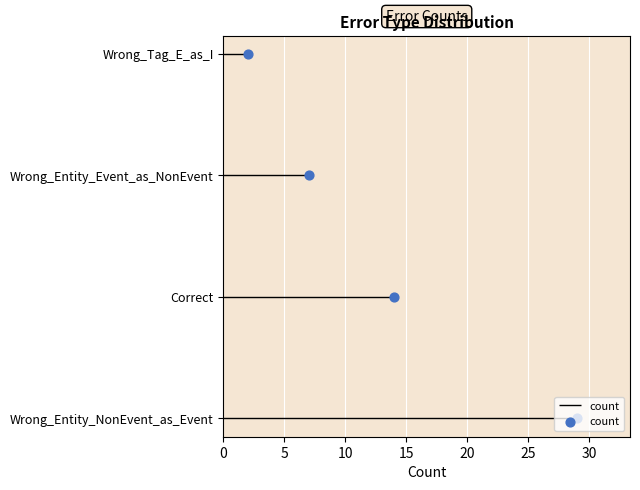

Which has a higher value, 15 or 10?

15